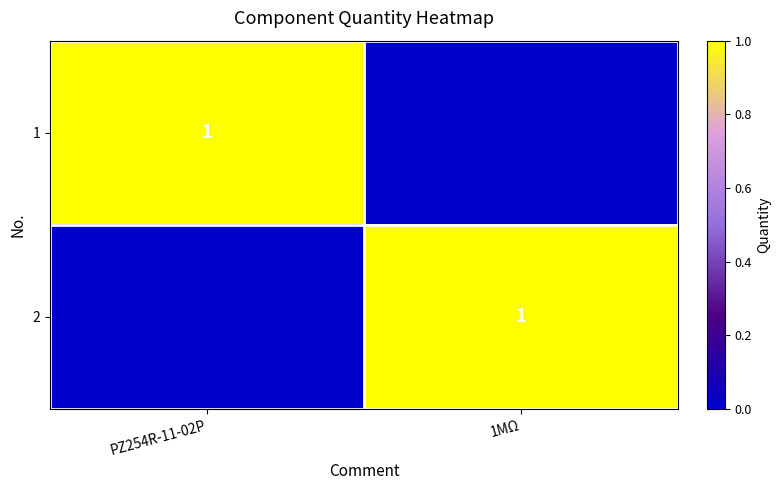

Is it true that 1 equals 1 at PZ254R-11-02P?

True